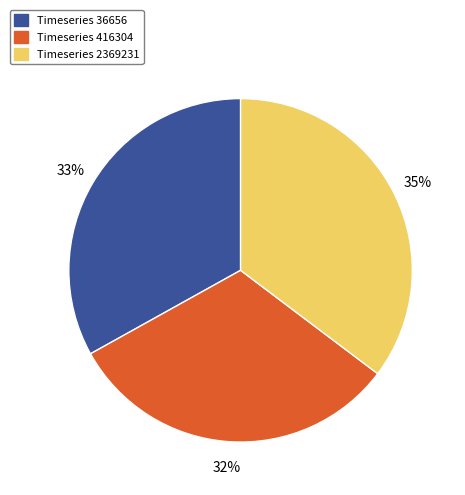

Combined, do Timeseries 416304 and Timeseries 36656 account for over 50%?

Yes